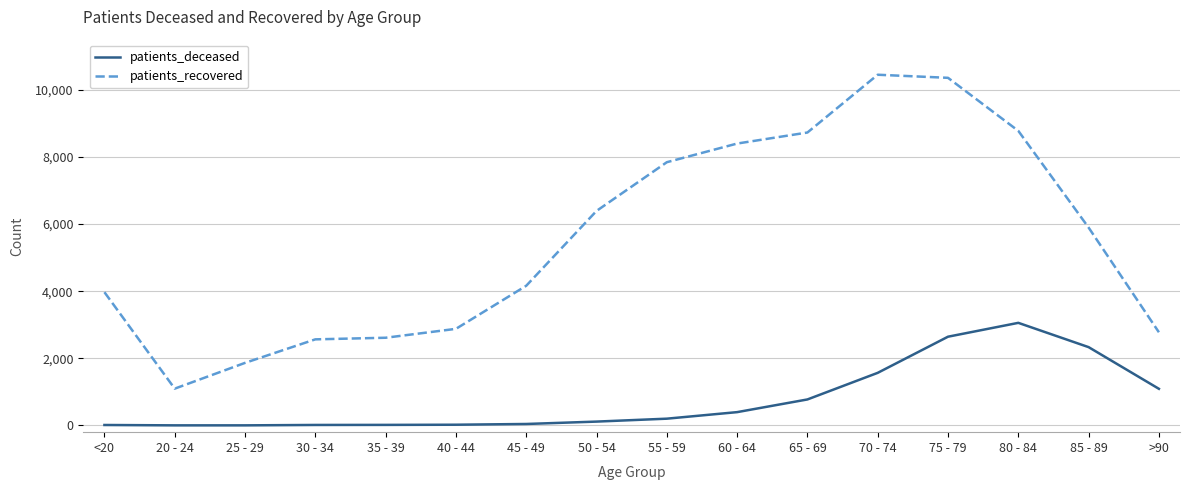

Between 85 - 89 and >90, which series saw the biggest shift?

patients_recovered